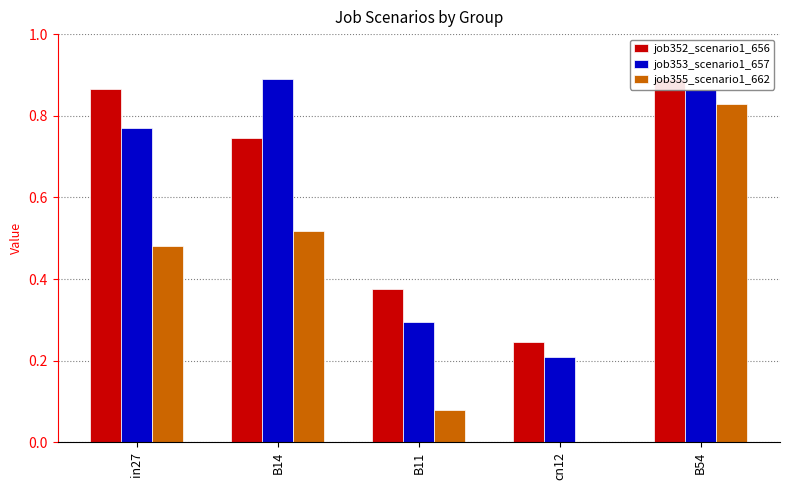

The value of job353_scenario1_657 at cn12 is 0.2. True or false?

True